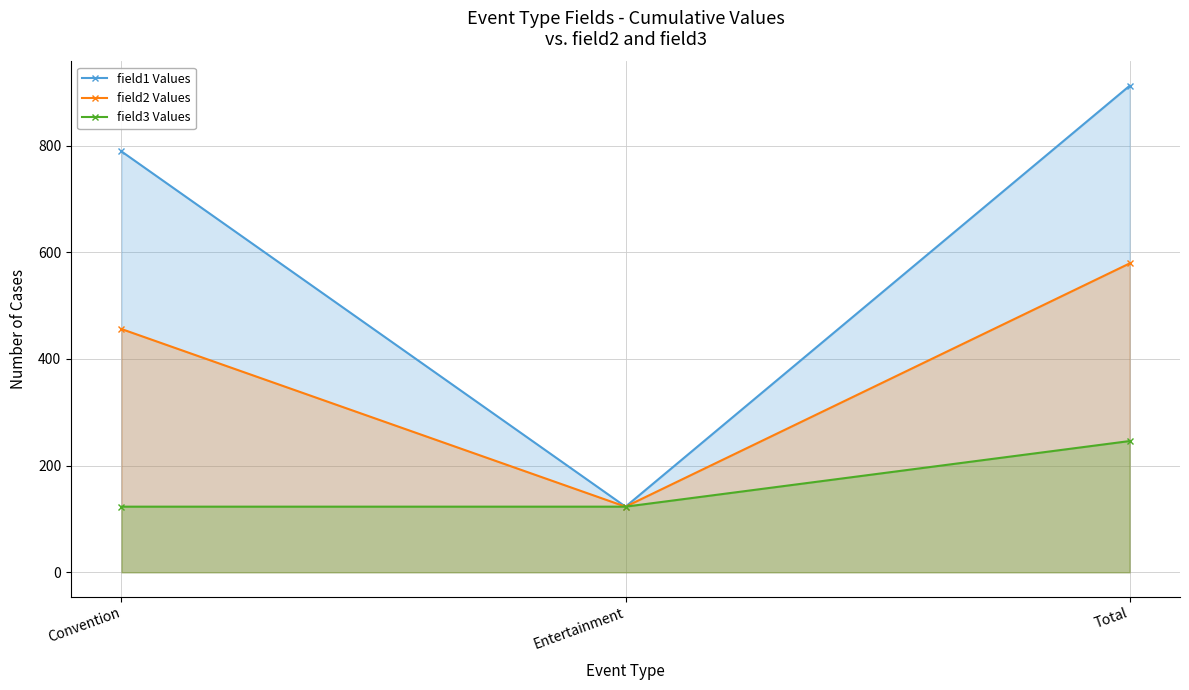

Which series changed the most between Convention and Total?

field1 Values